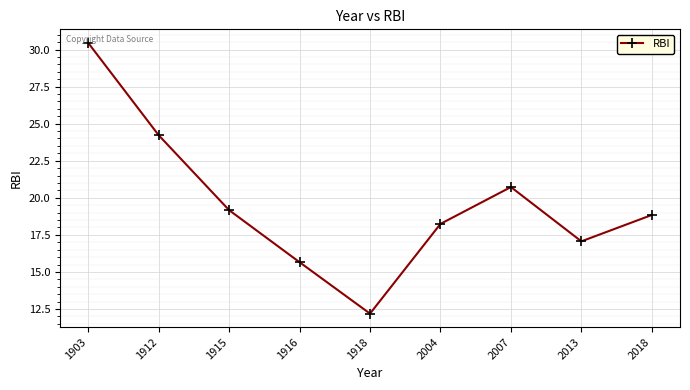

What is the ratio of the value at 2004 to the value at 1912?

0.8